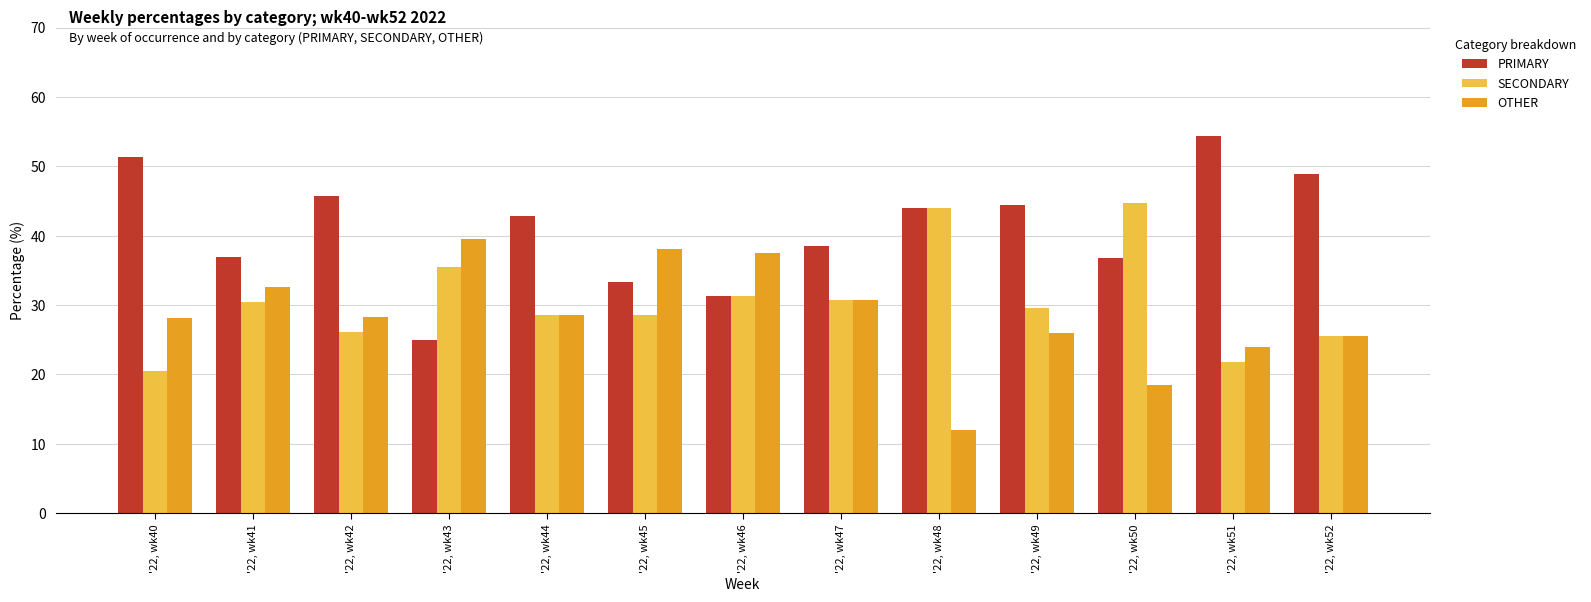

Between '22, wk43 and '22, wk50, which series saw the biggest shift?

OTHER